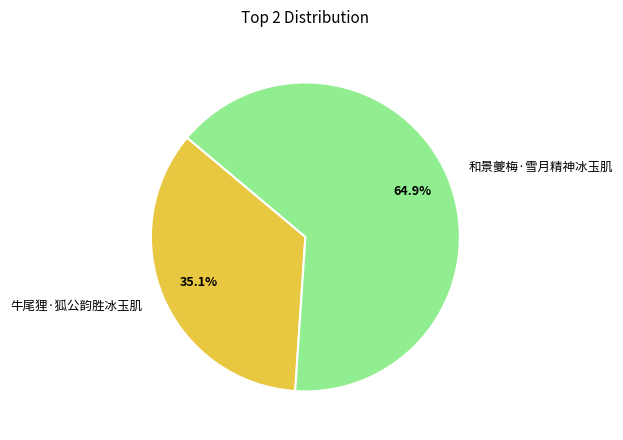

To the nearest percent, what percentage of the pie is 和景夔梅·雪月精神冰玉肌?

65%